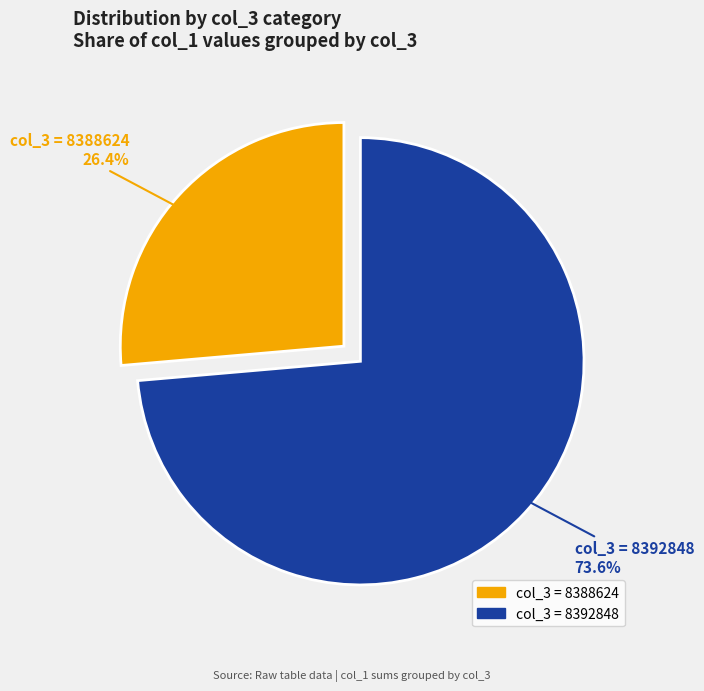

To the nearest percent, what is the combined percentage of col_3 = 8388624 and col_3 = 8392848?

100%